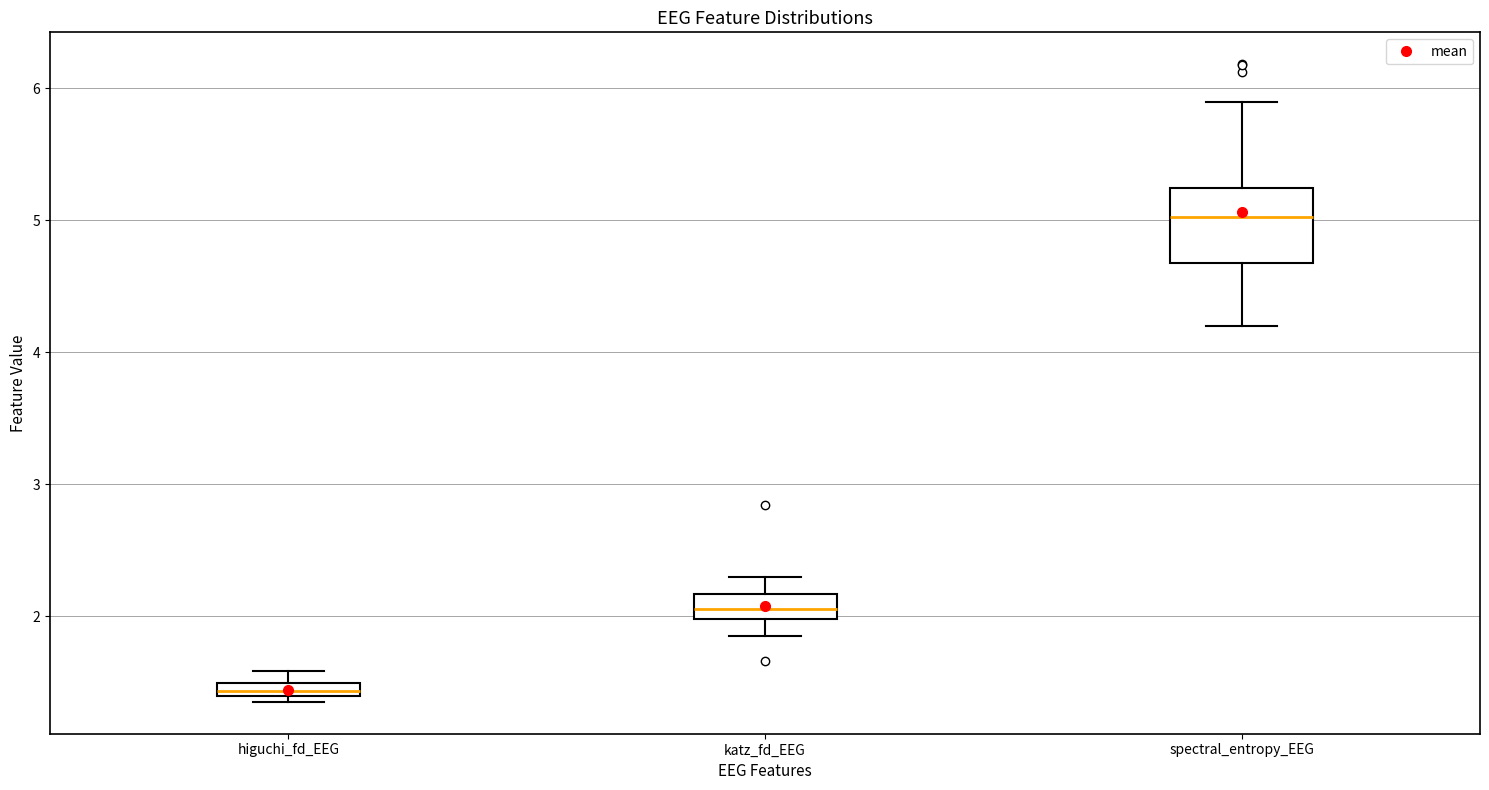

Which box is the tallest, from its lower edge to its upper edge?

spectral_entropy_EEG